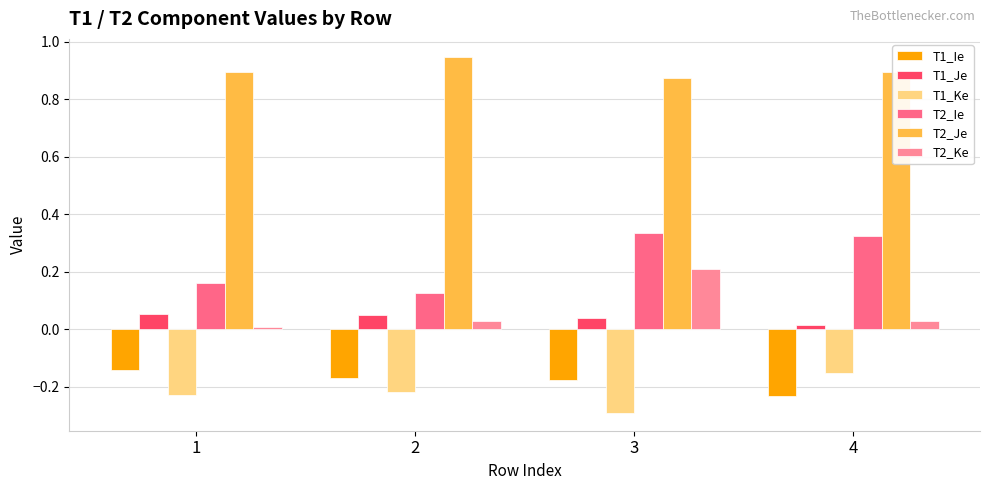

Which label corresponds to the largest value in the chart?

2